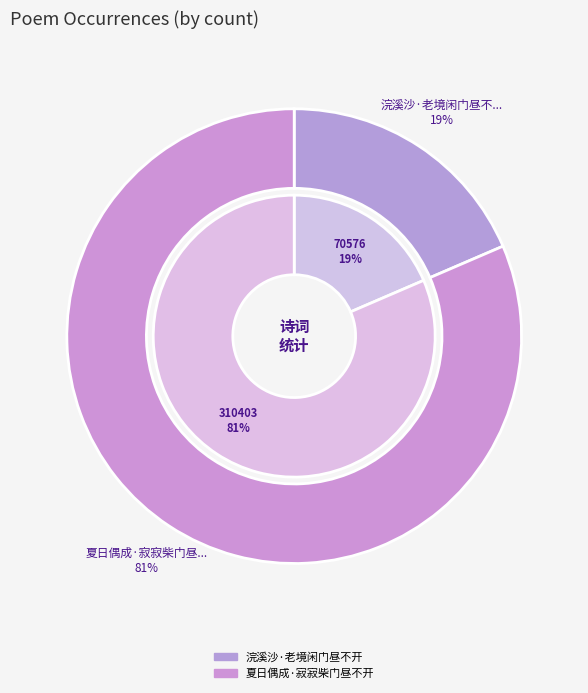

To the nearest percent, what is the difference between the 夏日偶成·寂寂柴门昼不开 and 浣溪沙·老境闲门昼不开 slice percentages?

63%